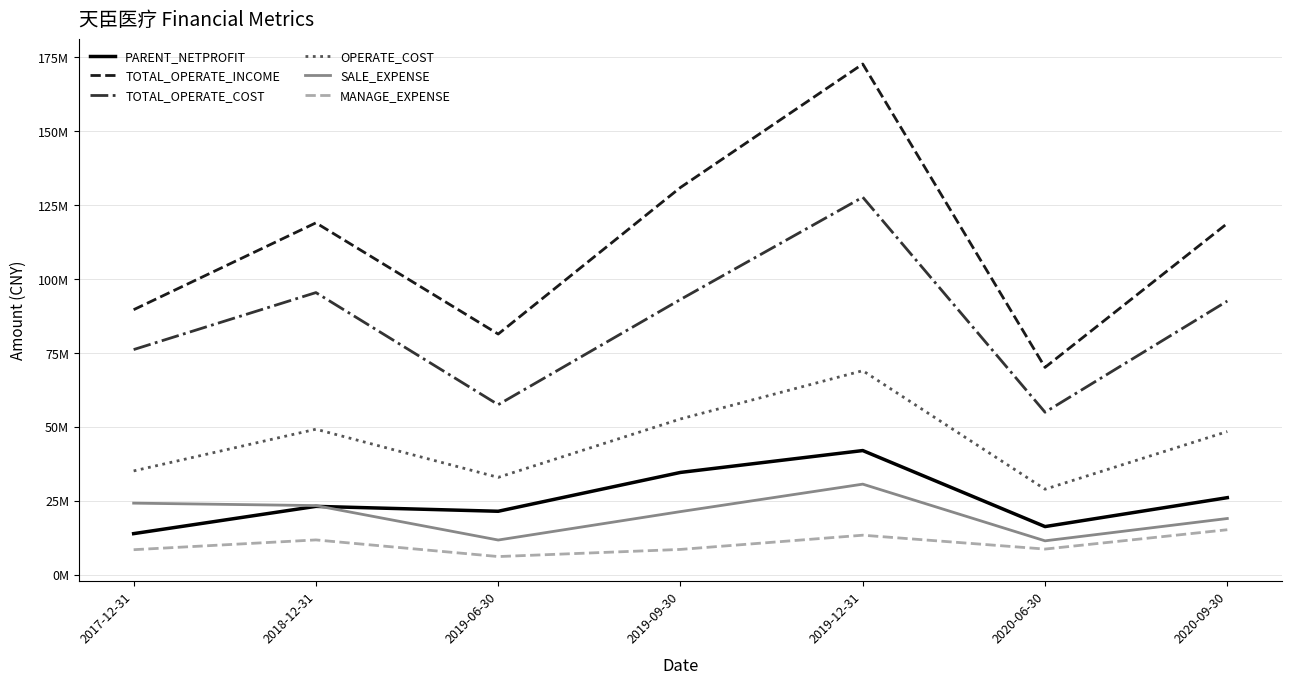

What is the total value across all series at 2019-09-30?

341331156.5